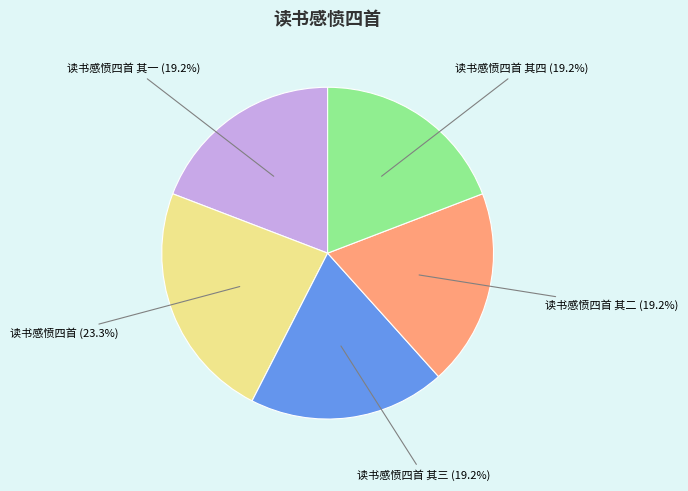

What is the largest slice in the pie chart?

读书感愤四首